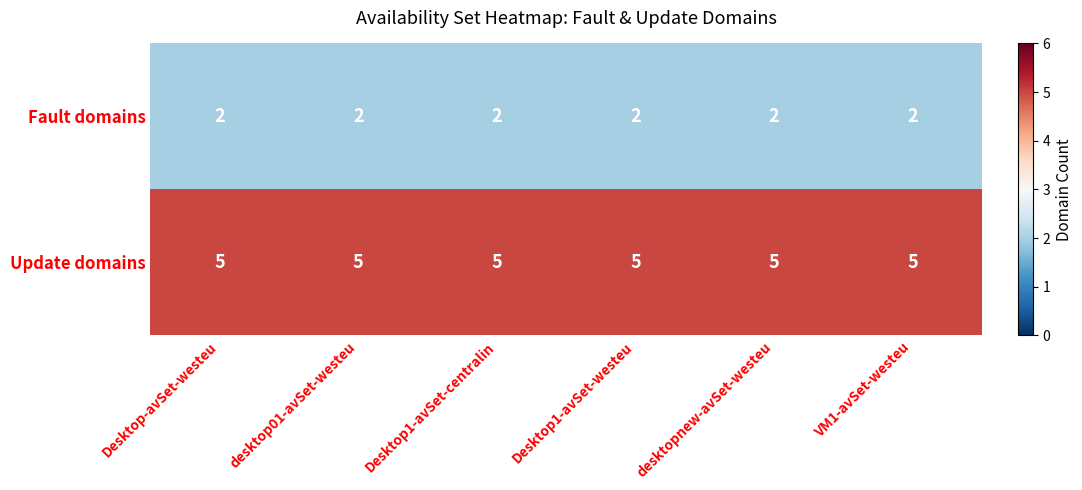

At VM1-avSet-westeu, list the series in order from smallest to largest.

Fault domains, Update domains